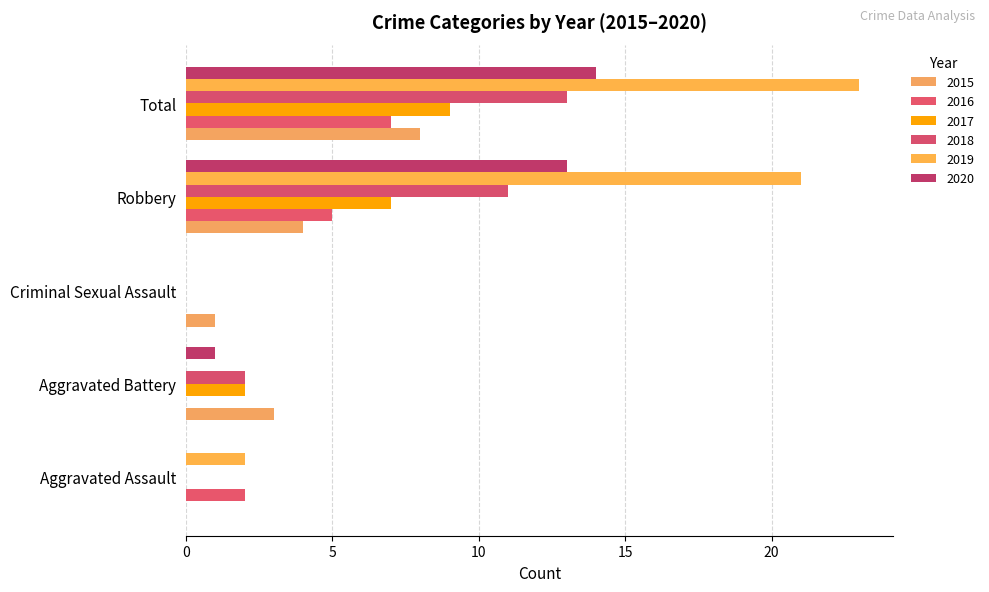

How many series are shown in this chart?

6